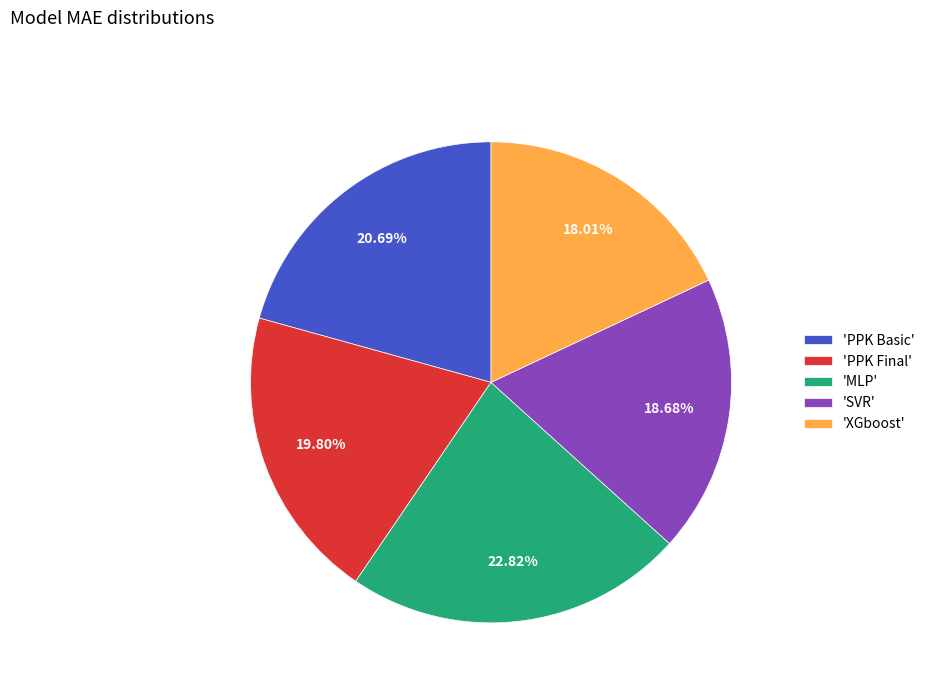

Do 'XGboost' and 'SVR' together represent more than half of the pie?

No